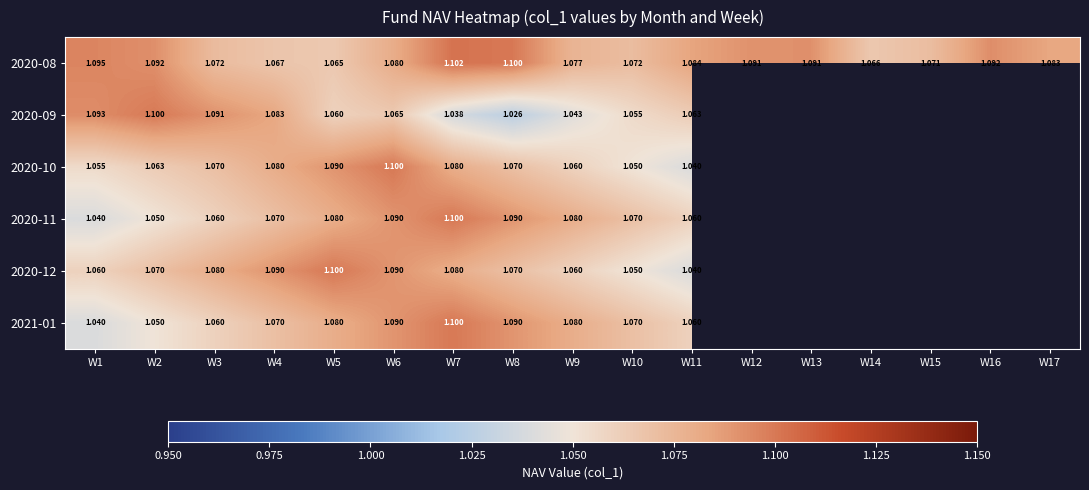

What is the difference between the maximum and minimum values in the 2020-09 series?

0.1